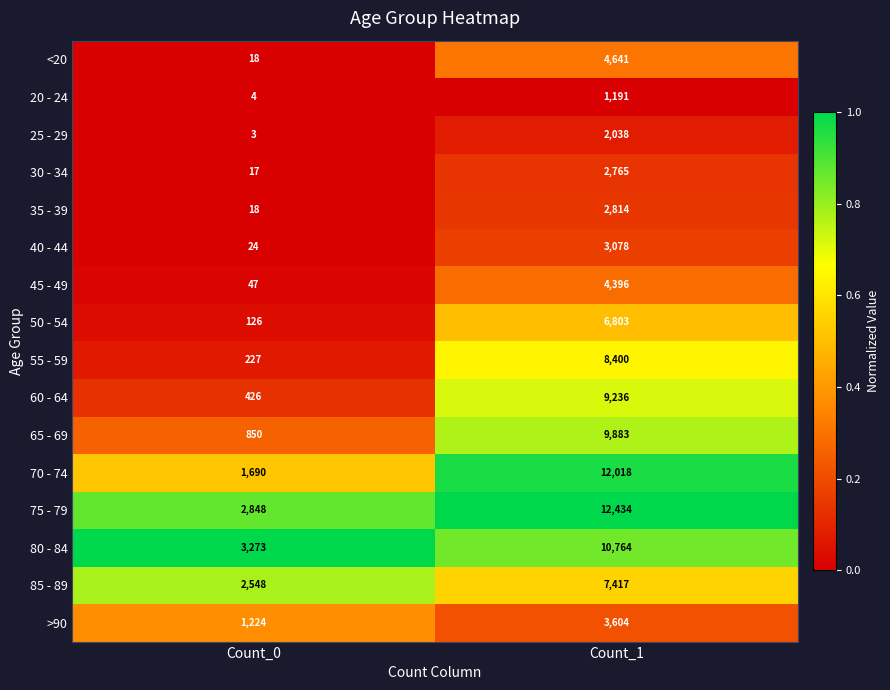

What is the total value across all series at Count_0?

13343